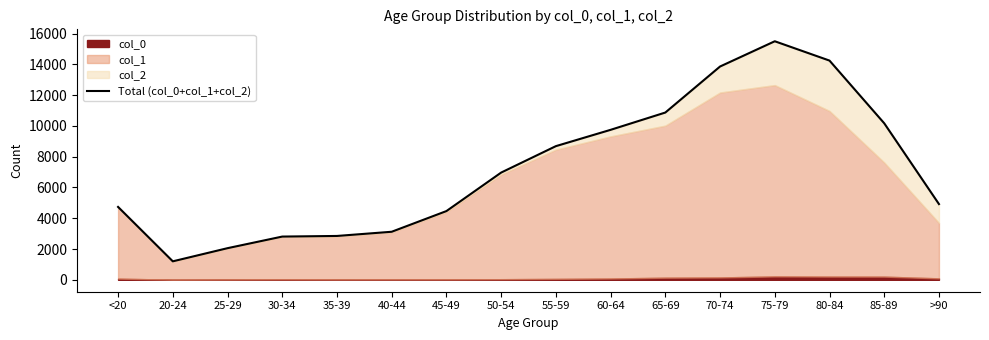

What is the difference between the maximum and second lowest values?

13447